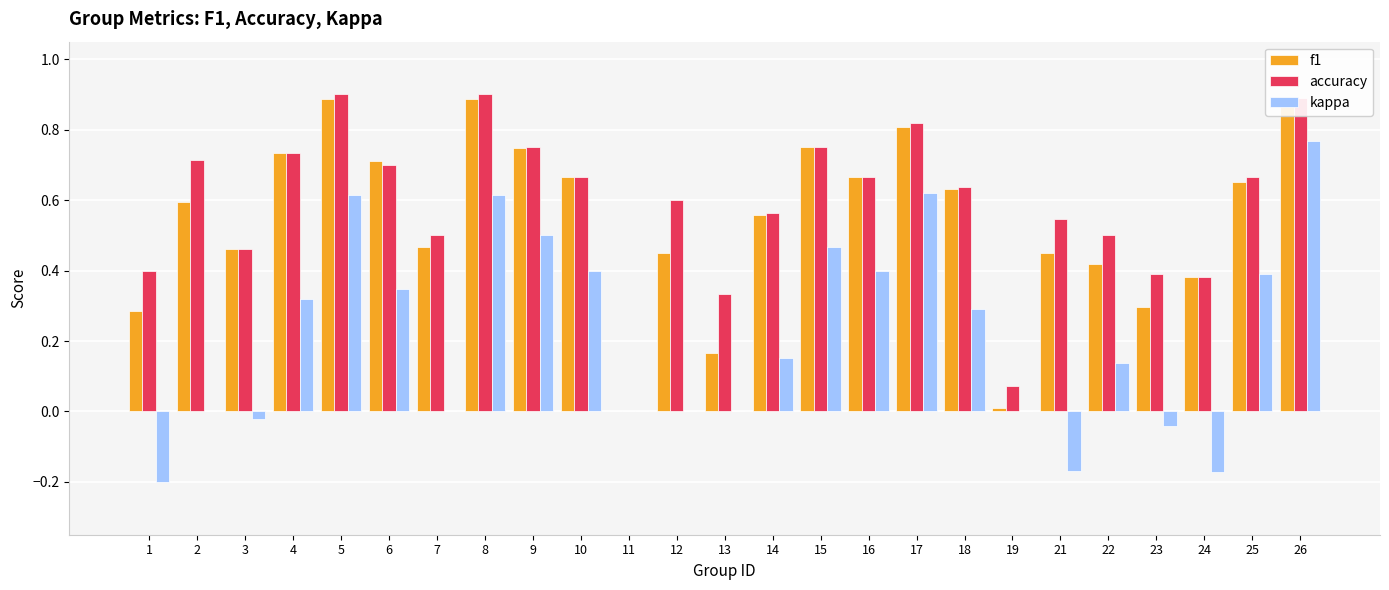

Reading left to right, transcribe all the data shown in this chart.

f1: 0.3	0.6	0.5	0.7	0.9	0.7	0.5	0.9	0.7	0.7	0.0	0.5	0.2	0.6	0.8	0.7	0.8	0.6	0.0	0.4	0.4	0.3	0.4	0.7	0.9
accuracy: 0.4	0.7	0.5	0.7	0.9	0.7	0.5	0.9	0.8	0.7	0.0	0.6	0.3	0.6	0.8	0.7	0.8	0.6	0.1	0.5	0.5	0.4	0.4	0.7	0.9
kappa: -0.2	0.0	-0.0	0.3	0.6	0.3	0.0	0.6	0.5	0.4	0.0	0.0	0.0	0.2	0.5	0.4	0.6	0.3	0.0	-0.2	0.1	-0.0	-0.2	0.4	0.8